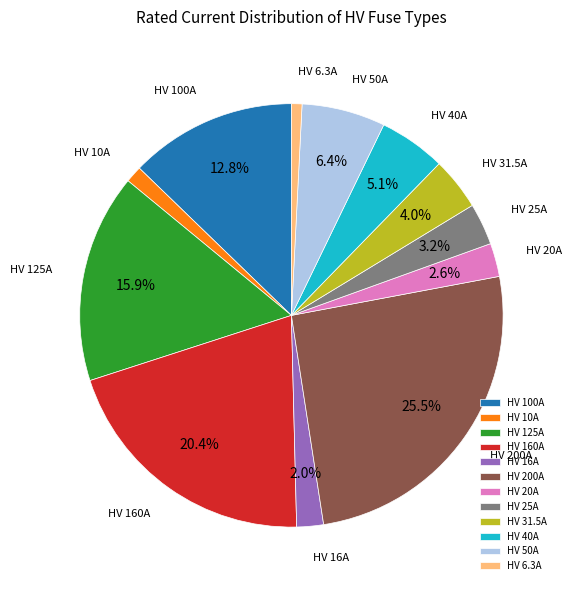

Is there a majority slice in this chart?

No